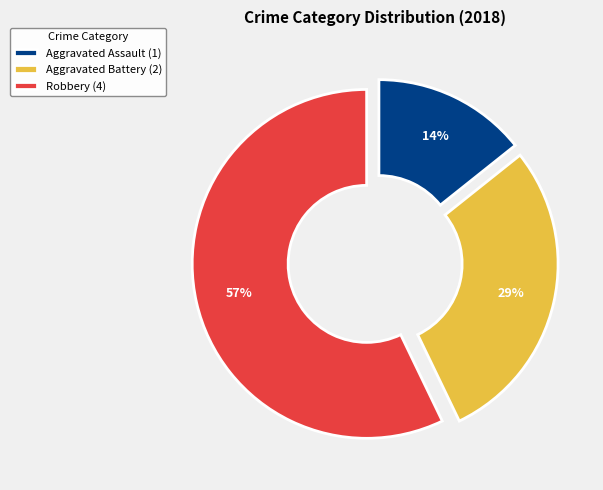

Does Aggravated Assault account for over 50% of the chart?

No